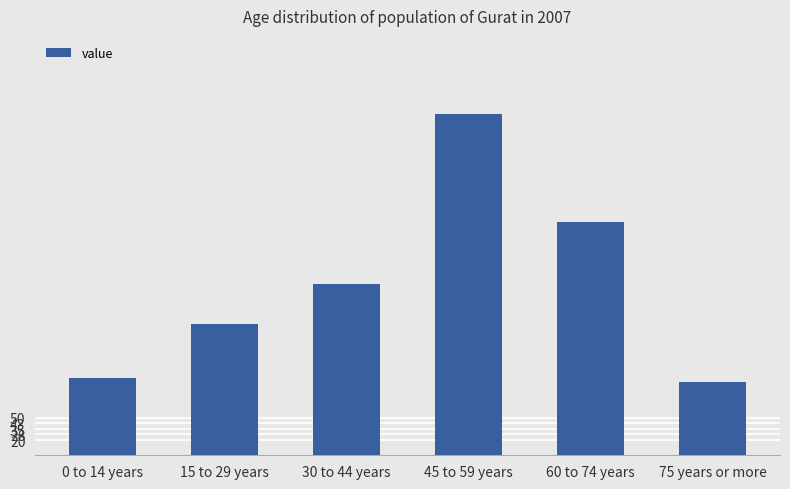

Reading left to right, list all the values displayed in this chart.

0 to 14 years=103	15 to 29 years=175	30 to 44 years=229	45 to 59 years=456	60 to 74 years=312	75 years or more=98